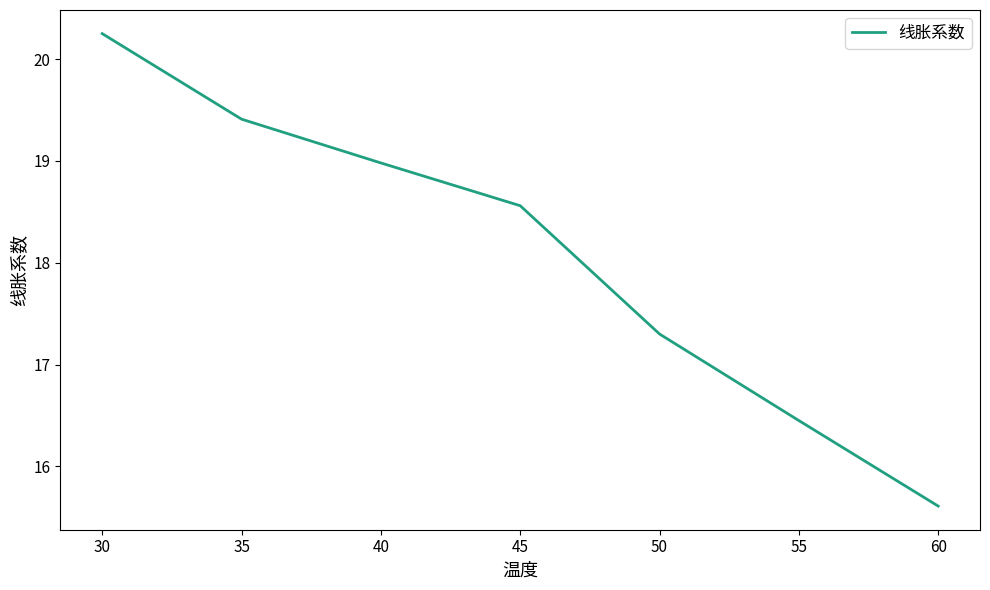

Which label corresponds to the smallest value in the chart?

60